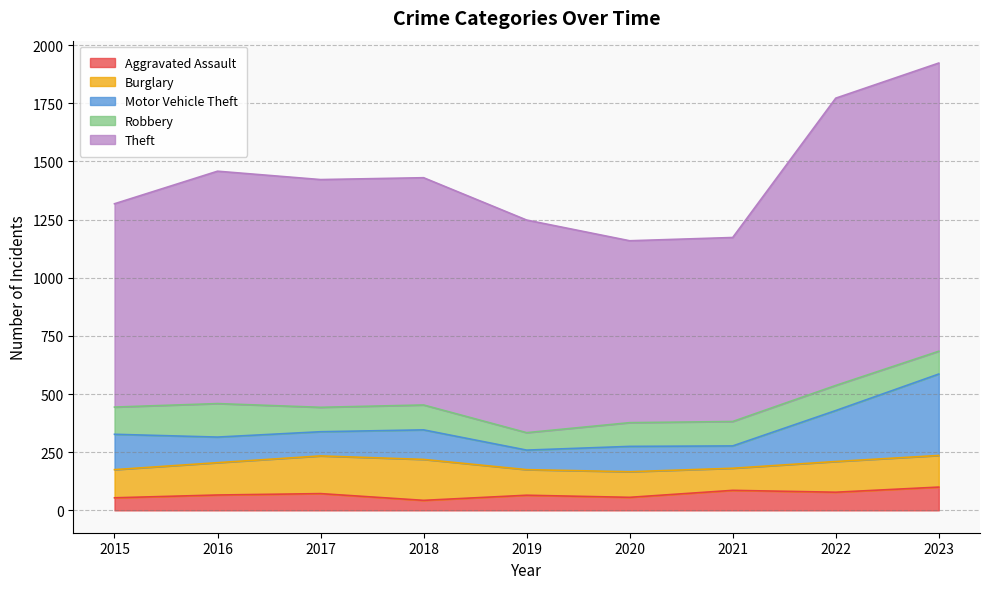

True or false: Burglary has more than 1 points higher than both neighbors.

False